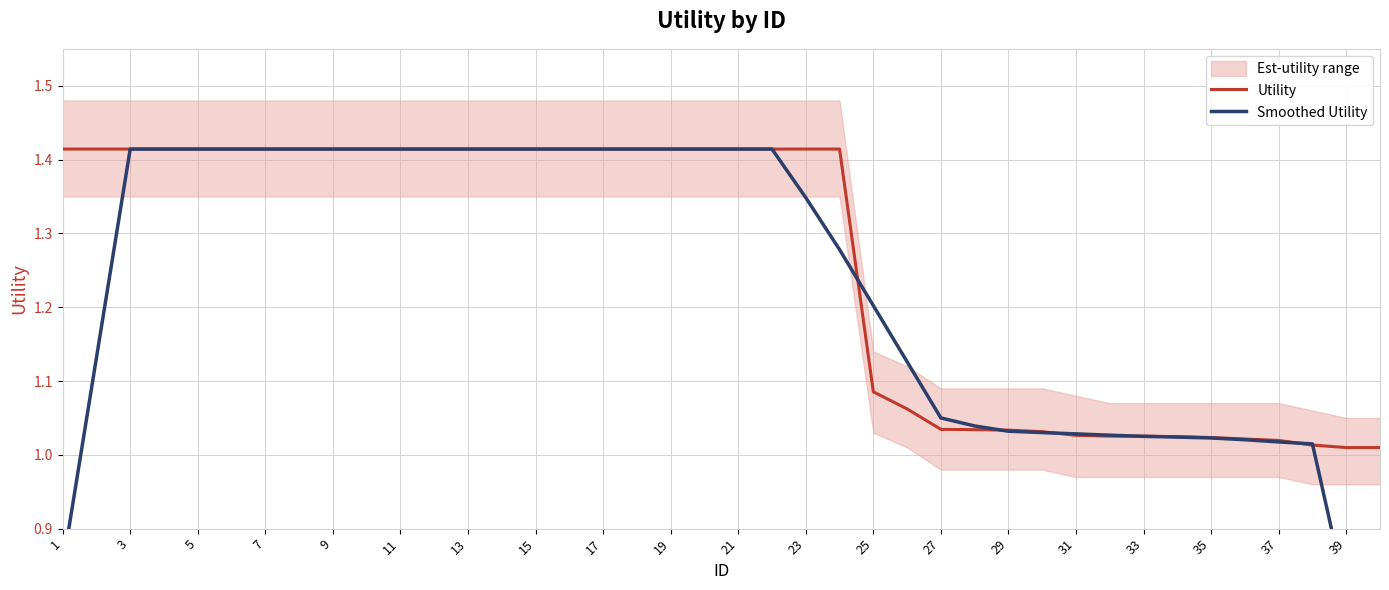

Rank the series by their average value, from highest to lowest.

Utility, Smoothed Utility